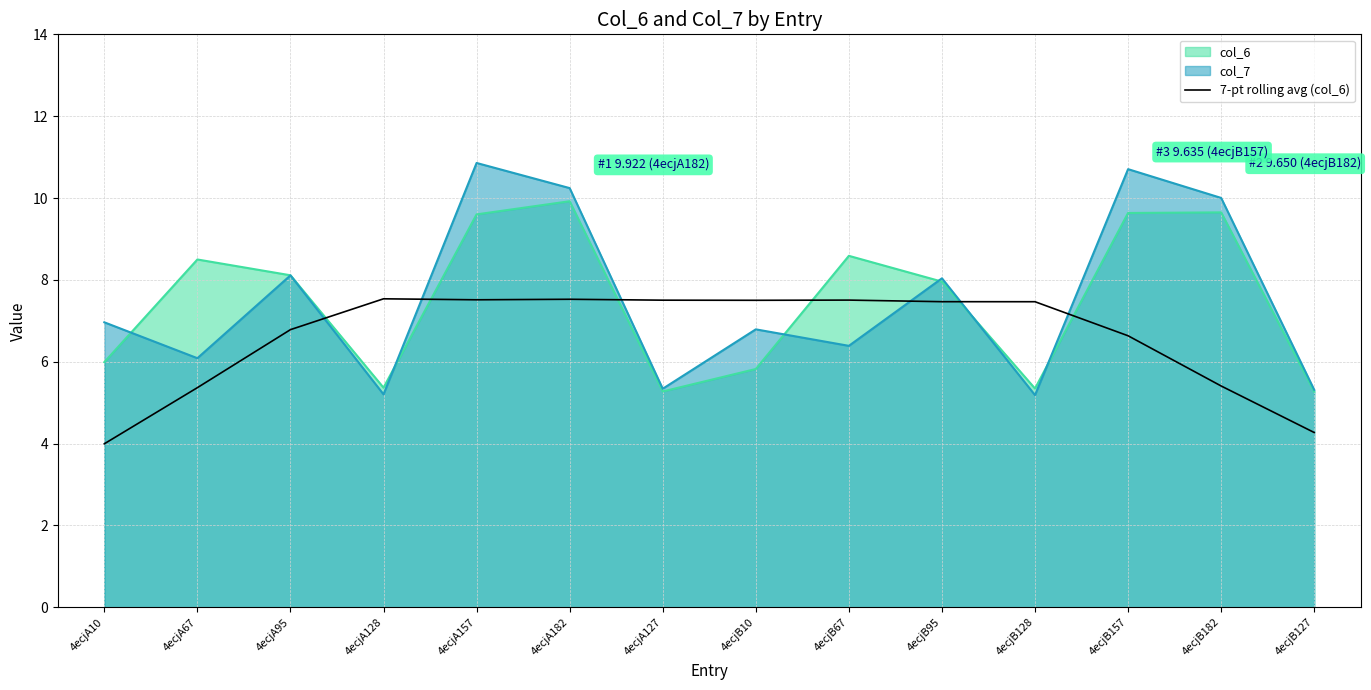

How many lines are shown in the chart?

3